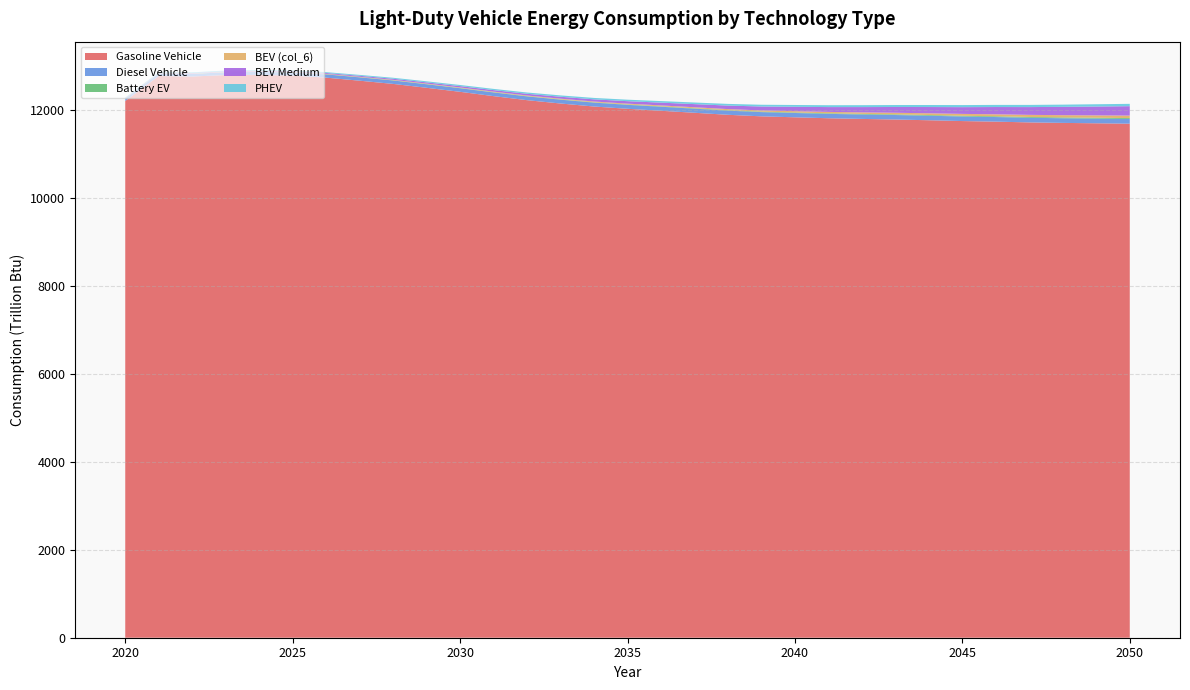

Reading right to left, transcribe all the data shown in this chart.

Gasoline Vehicle: 2050=11684.4	2049=11693.6	2048=11702.5	2047=11713.8	2046=11731.0	2045=11744.3	2044=11762.7	2043=11779.5	2042=11793.1	2041=11808.4	2040=11829.7	2039=11851.6	2038=11886.6	2037=11932.7	2036=11978.4	2035=12023.1	2034=12074.8	2033=12143.3	2032=12219.2	2031=12310.8	2030=12408.9	2029=12500.4	2028=12588.8	2027=12661.7	2026=12731.0	2025=12777.2	2024=12793.6	2023=12789.8	2022=12756.6	2021=12768.0	2020=12200.3
Diesel Vehicle: 2050=107.0	2049=106.4	2048=105.8	2047=105.1	2046=104.4	2045=103.7	2044=102.8	2043=101.9	2042=100.5	2041=99.2	2040=97.9	2039=96.0	2038=94.4	2037=93.0	2036=91.4	2035=89.8	2034=88.7	2033=87.0	2032=85.4	2031=83.8	2030=81.6	2029=79.8	2028=77.8	2027=75.5	2026=73.3	2025=70.5	2024=67.1	2023=63.6	2022=59.6	2021=55.3	2020=50.4
Battery EV: 2050=20.1	2049=19.5	2048=18.8	2047=18.1	2046=17.4	2045=16.7	2044=15.9	2043=14.6	2042=13.8	2041=13.0	2040=12.2	2039=11.3	2038=10.5	2037=9.7	2036=8.9	2035=8.1	2034=7.4	2033=6.7	2032=6.1	2031=5.6	2030=5.1	2029=4.7	2028=4.4	2027=4.1	2026=3.9	2025=3.7	2024=3.6	2023=3.5	2022=3.5	2021=3.5	2020=3.3
BEV (col_6): 2050=56.9	2049=53.9	2048=50.9	2047=48.0	2046=45.1	2045=42.3	2044=39.6	2043=36.9	2042=34.3	2041=31.7	2040=29.3	2039=26.9	2038=24.7	2037=22.7	2036=20.8	2035=19.0	2034=17.3	2033=15.8	2032=14.5	2031=13.3	2030=12.2	2029=11.2	2028=10.3	2027=9.5	2026=8.8	2025=8.0	2024=7.2	2023=6.4	2022=5.5	2021=4.5	2020=3.4
BEV Medium: 2050=213.9	2049=201.3	2048=189.0	2047=176.9	2046=165.2	2045=153.6	2044=142.2	2043=131.2	2042=120.3	2041=109.6	2040=99.3	2039=89.2	2038=79.9	2037=71.3	2036=63.4	2035=56.2	2034=49.6	2033=43.9	2032=38.8	2031=34.4	2030=30.6	2029=27.2	2028=24.3	2027=21.7	2026=19.4	2025=17.1	2024=14.9	2023=12.7	2022=10.7	2021=8.9	2020=7.0
PHEV: 2050=53.4	2049=51.9	2048=50.5	2047=49.3	2046=48.2	2045=47.2	2044=46.1	2043=44.9	2042=43.7	2041=42.5	2040=41.2	2039=39.8	2038=38.4	2037=36.9	2036=35.5	2035=33.9	2034=32.3	2033=30.8	2032=29.2	2031=27.6	2030=26.0	2029=24.4	2028=22.7	2027=21.1	2026=19.7	2025=18.4	2024=17.3	2023=16.2	2022=15.2	2021=14.3	2020=12.8